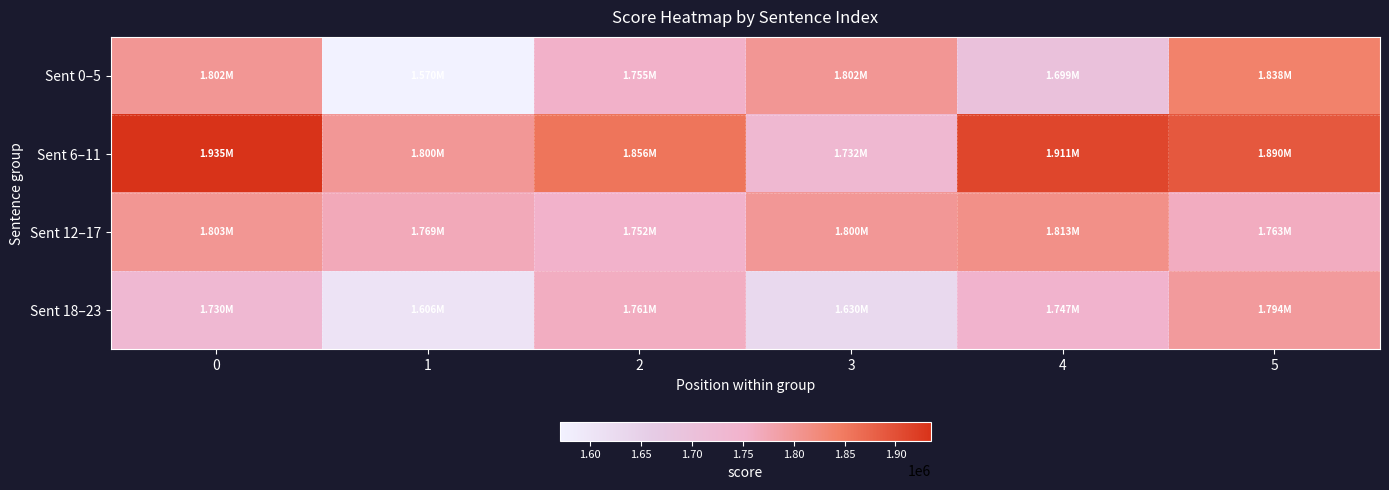

What is the difference between the highest and lowest values at 0?

205053.9